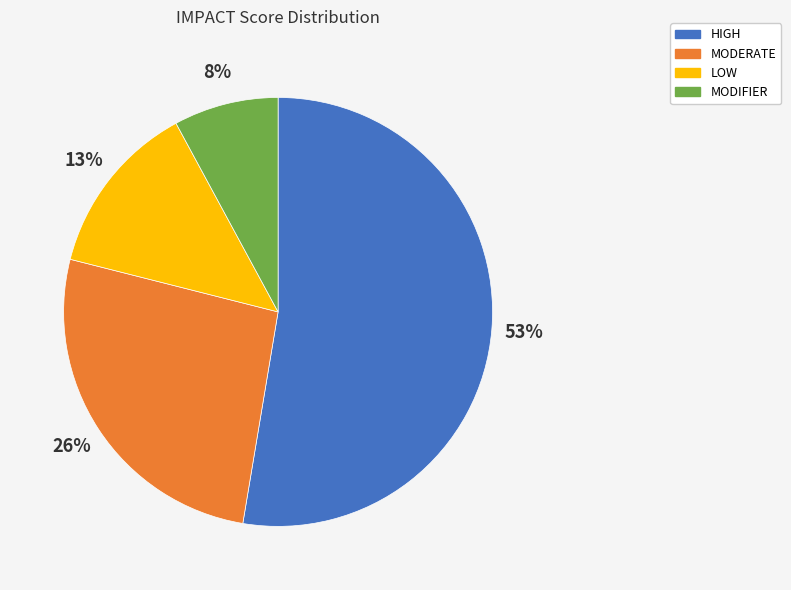

Is the sum of MODERATE and HIGH greater than half?

Yes